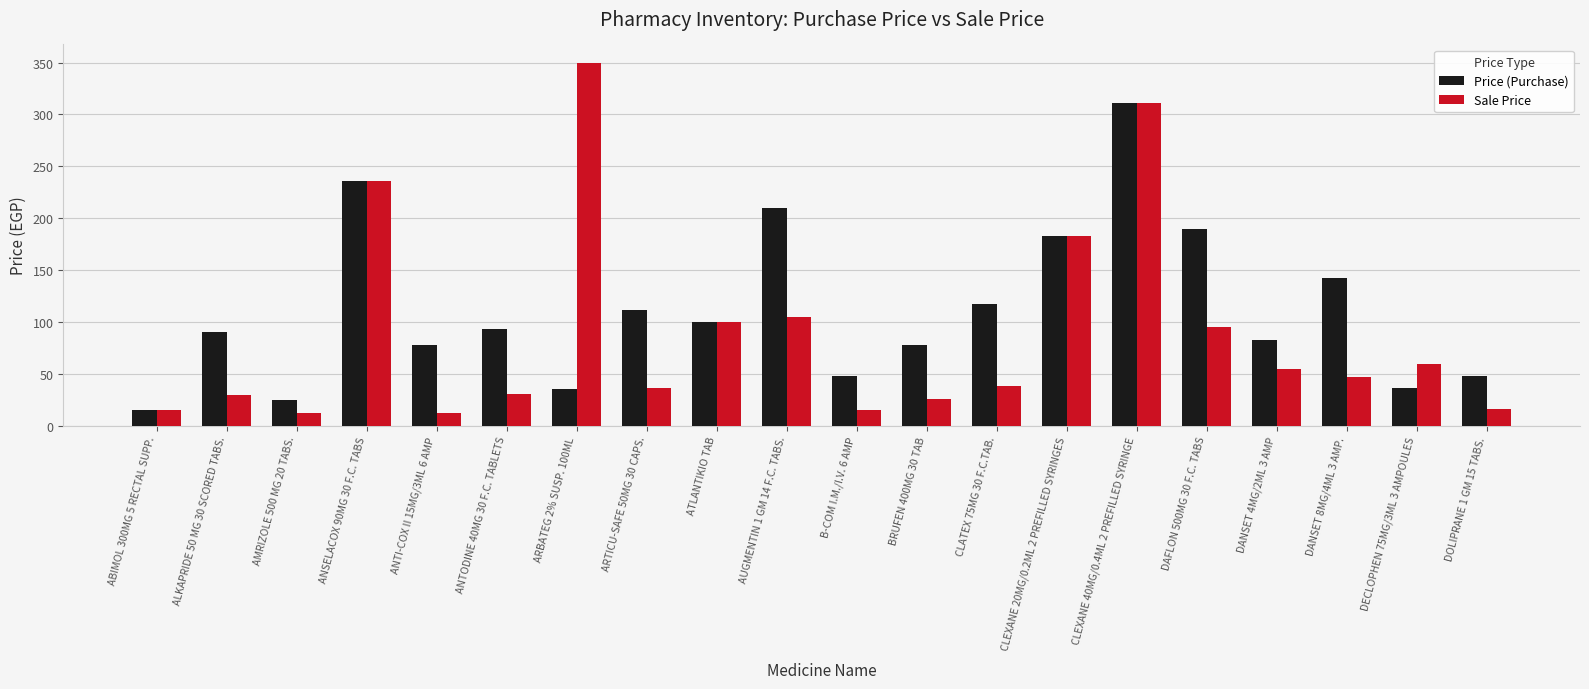

Which series changed the most between ALKAPRIDE 50 MG 30 SCORED TABS. and CLEXANE 20MG/0.2ML 2 PREFILLED SYRINGES?

Sale Price